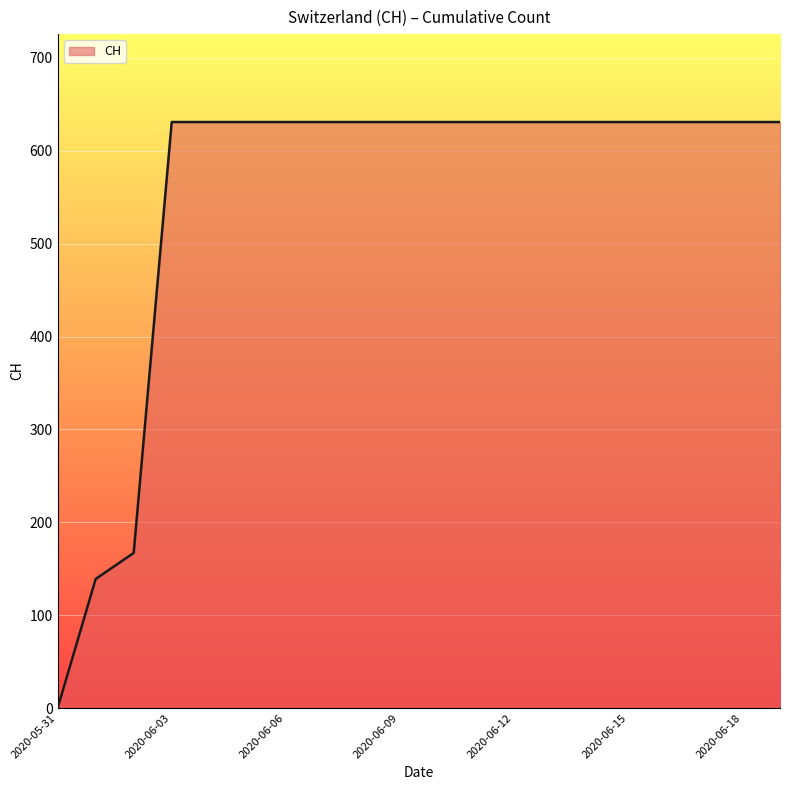

What is the greatest value displayed?

631